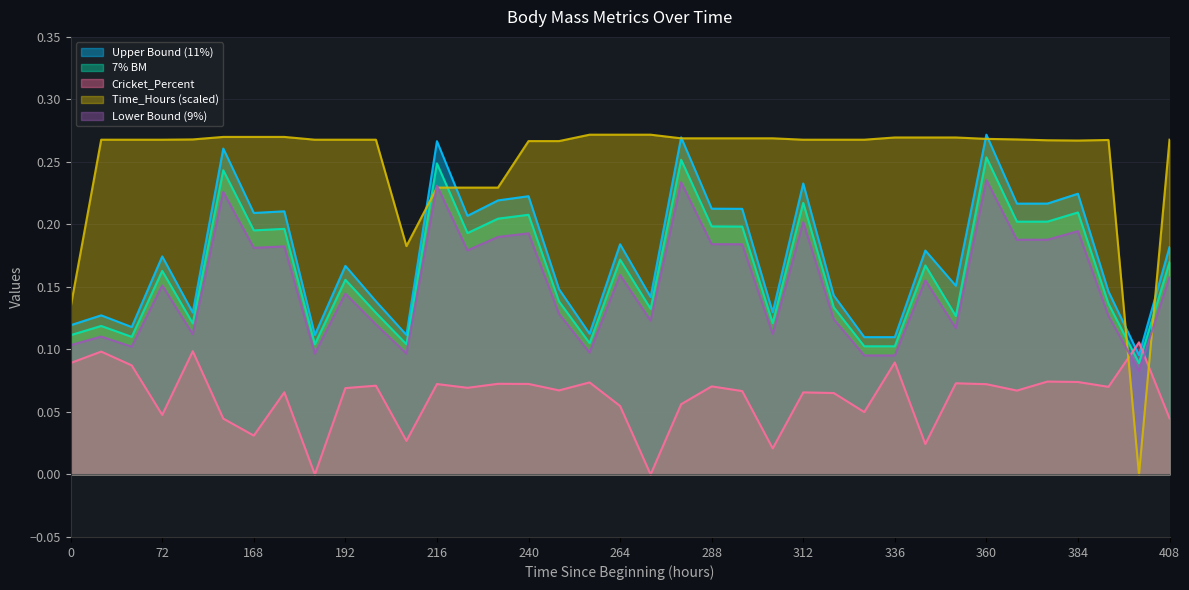

Which series ends up on top after the final intersection of Time_Hours (scaled) and Cricket_Percent?

Time_Hours (scaled)